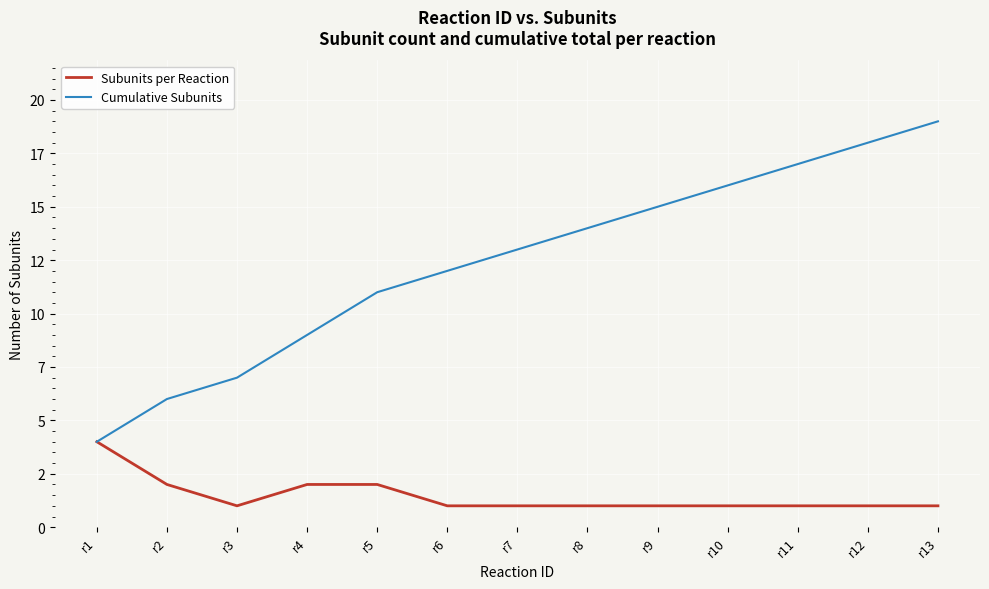

Is this an area chart (filled region under the line)?

No